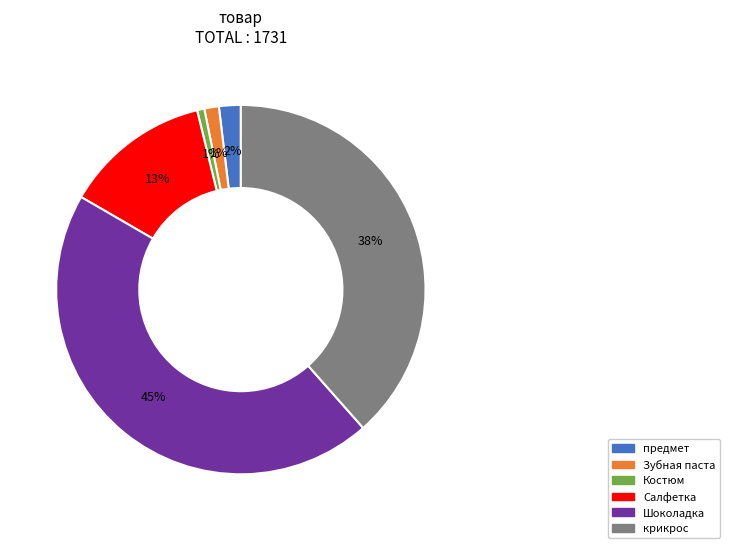

How many slices are in this pie chart?

6